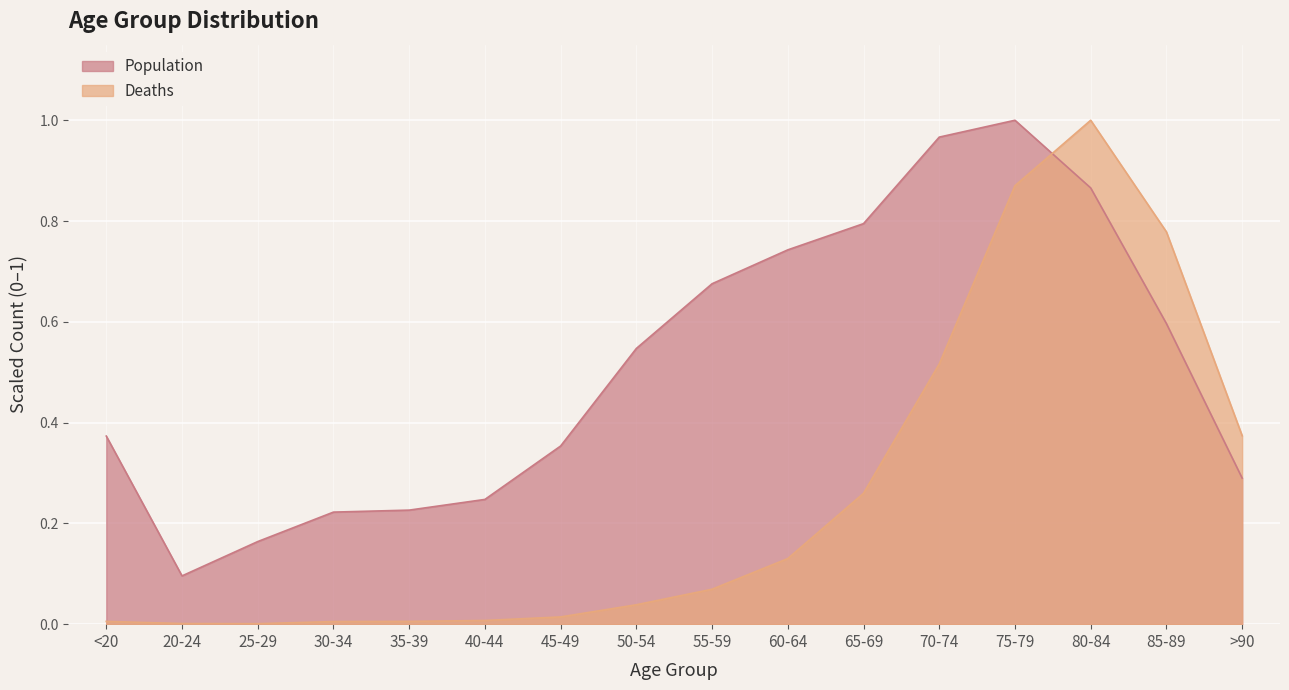

True or false: Deaths and Population cross at least once.

True